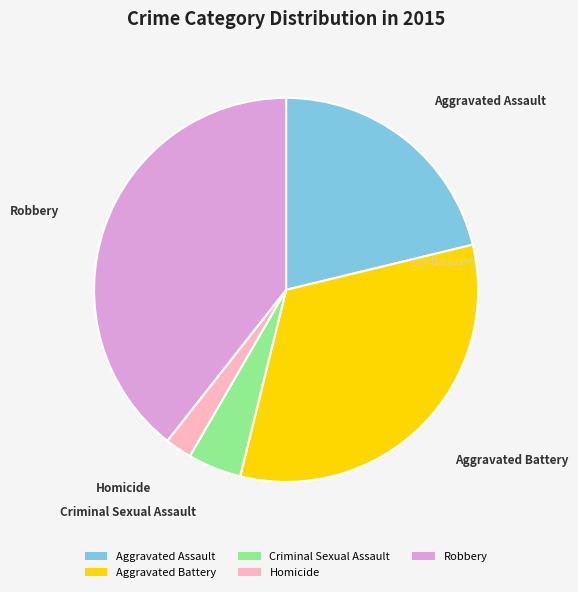

Does any single category account for the majority?

No